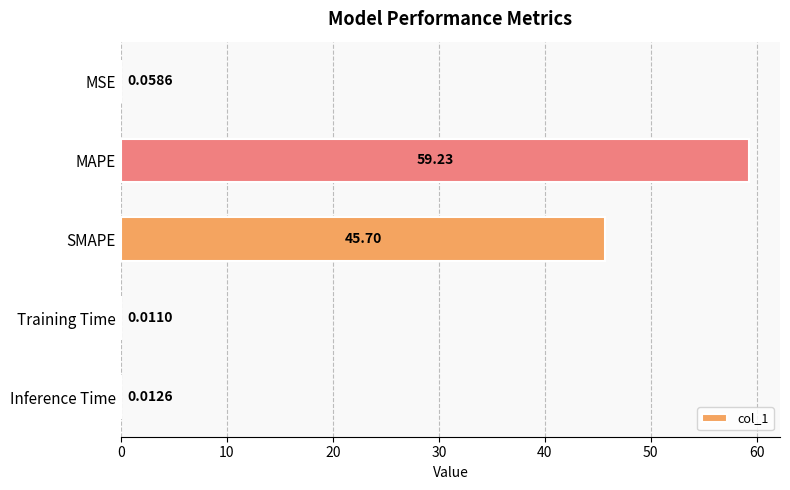

Which category has the highest value across all series?

MAPE